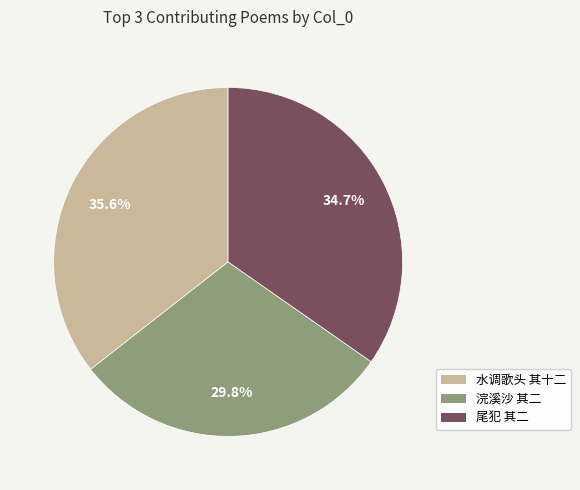

Rank the categories by value from highest to lowest.

水调歌头 其十二, 尾犯 其二, 浣溪沙 其二